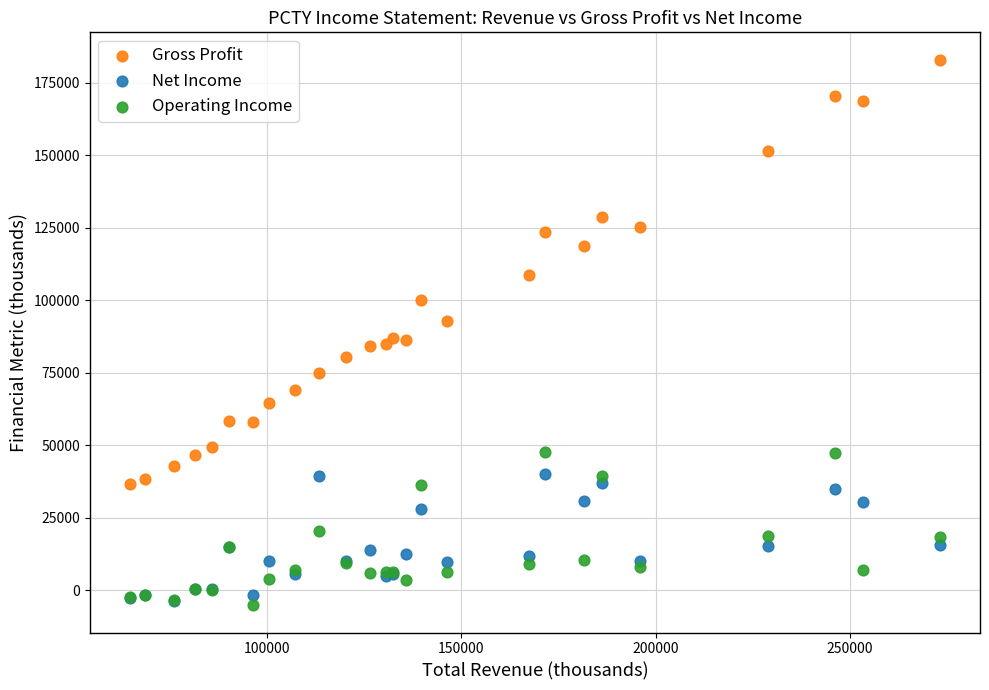

Which series has the widest spread of Y values?

Gross Profit